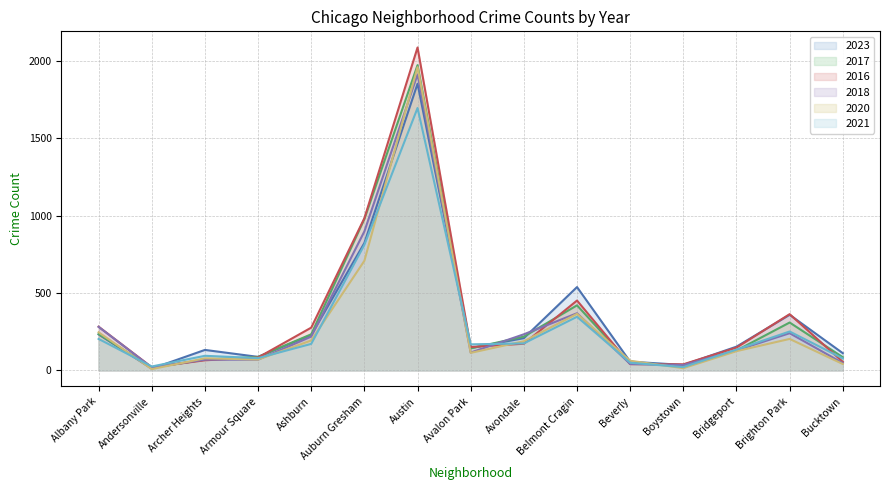

True or false: 2021 has a value of 46 at Avalon Park.

False